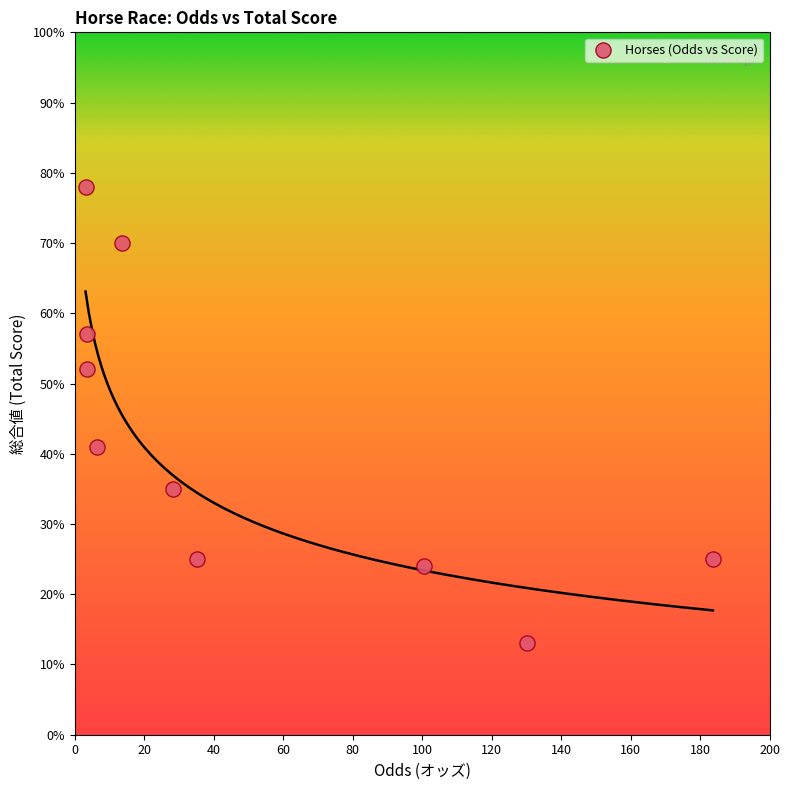

What is the range of Y values (max minus min)?

65